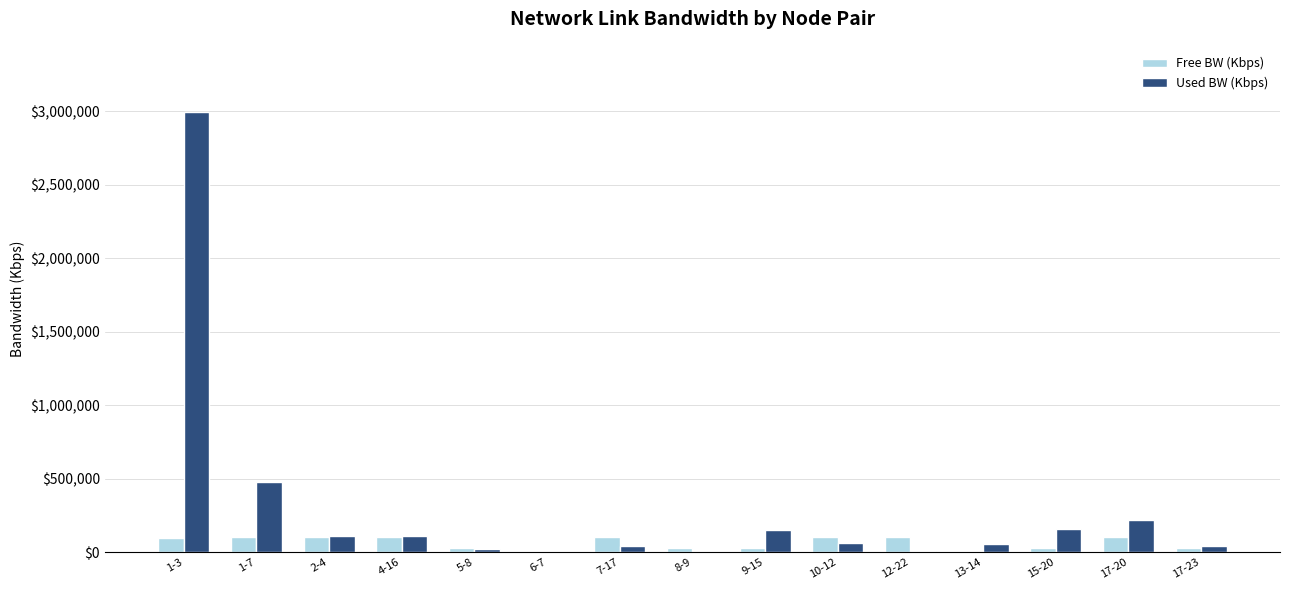

What is the maximum value shown in the chart?

2995241.8